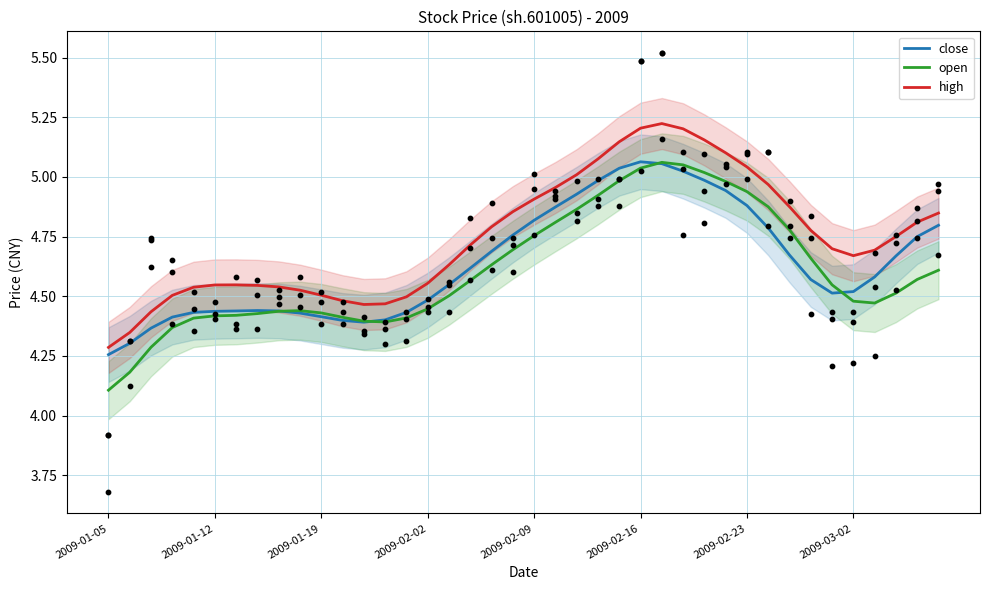

Which series reaches the maximum Y coordinate?

high